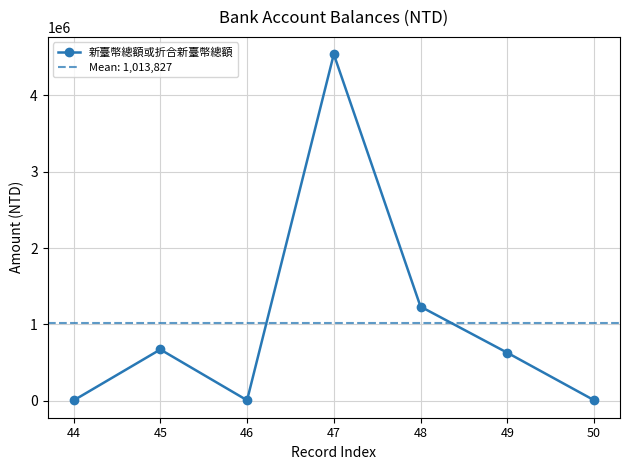

The chart shows a value of 6480.0 at 44. True or false?

True